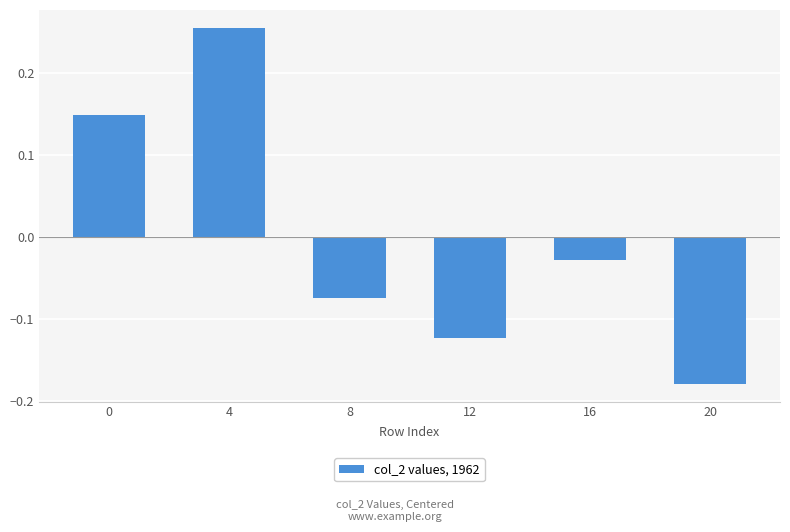

What is the difference between the maximum and minimum values?

0.4